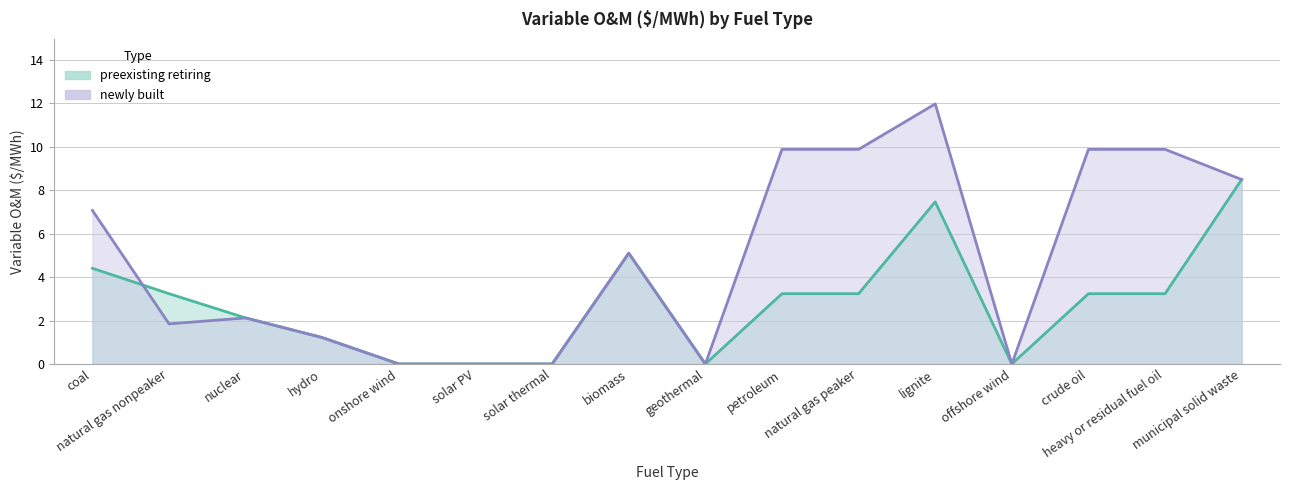

Where do newly built and preexisting retiring first cross each other?

coal and natural gas nonpeaker